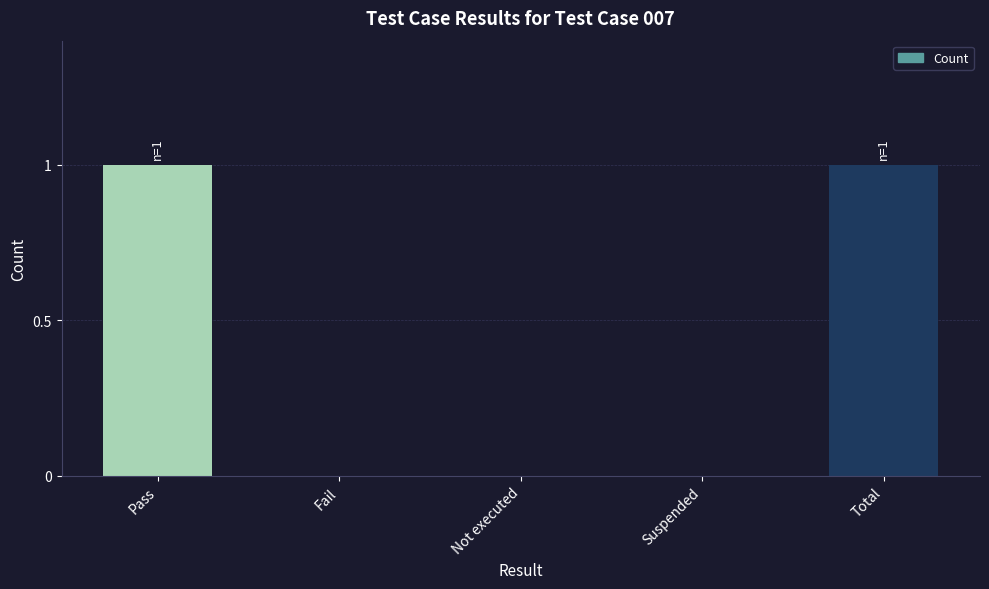

True or false: the data shows 0 at Pass.

False